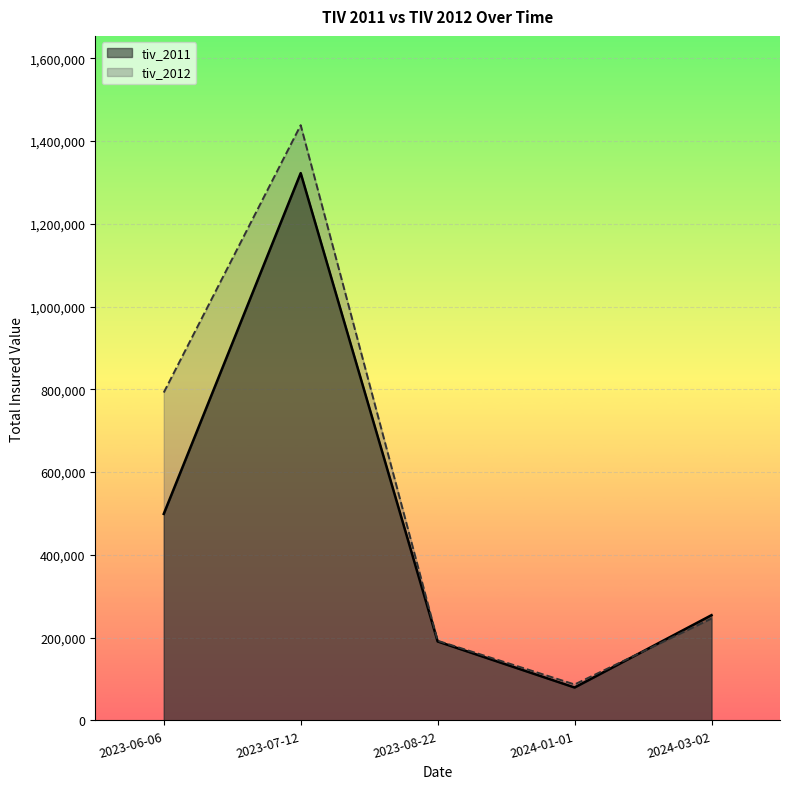

How many lines are shown in the chart?

2